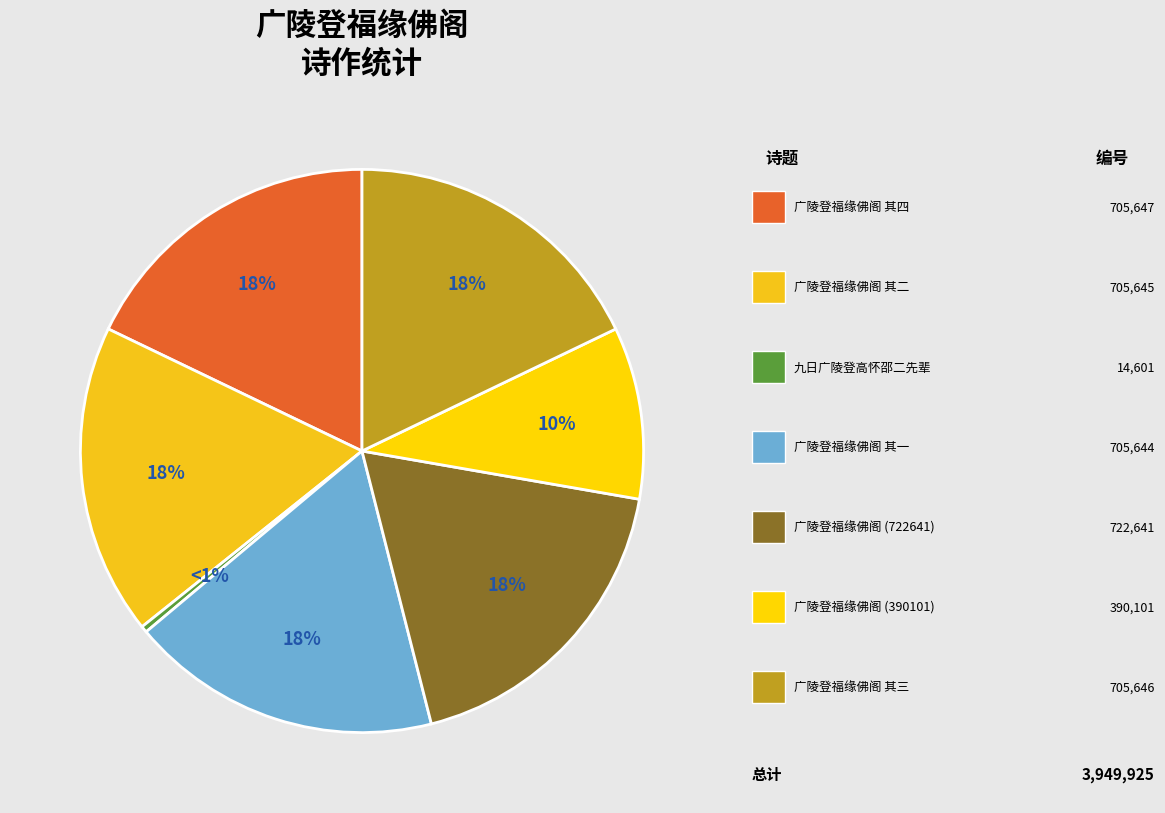

To the nearest percent, what is the average slice percentage?

14%